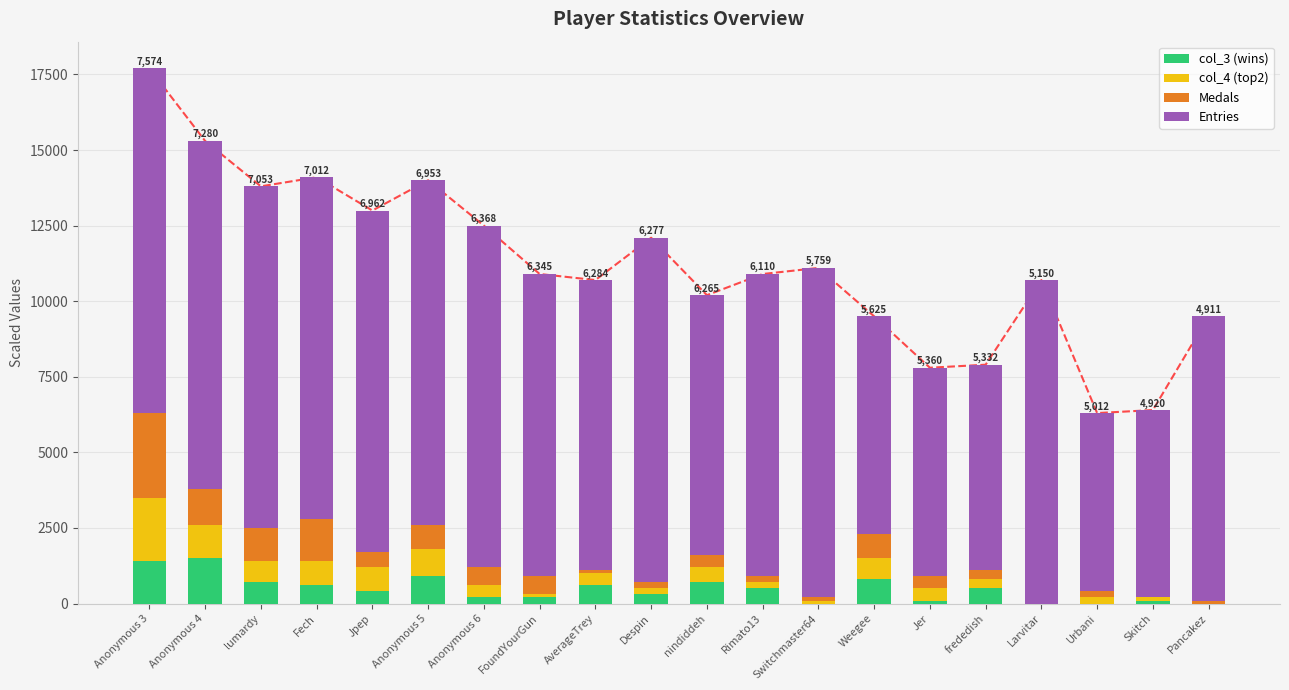

Which series has the widest spread of values?

Entries